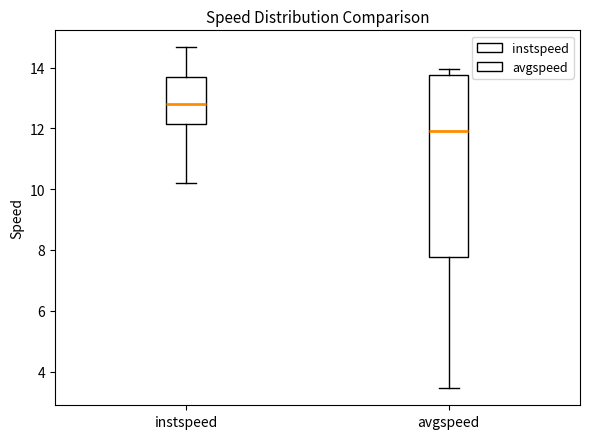

Reading left to right, transcribe this box plot: for each box, give where its median line is, the range the box spans, and where its two whiskers end, as read against the y-axis. The values are not printed on the chart, so give them approximately, as read against the axis.

instspeed: median 12.8, box 12.2 to 13.8, whiskers 10.2 to 14.6
avgspeed: median 12.0, box 7.8 to 13.8, whiskers 3.4 to 14.0